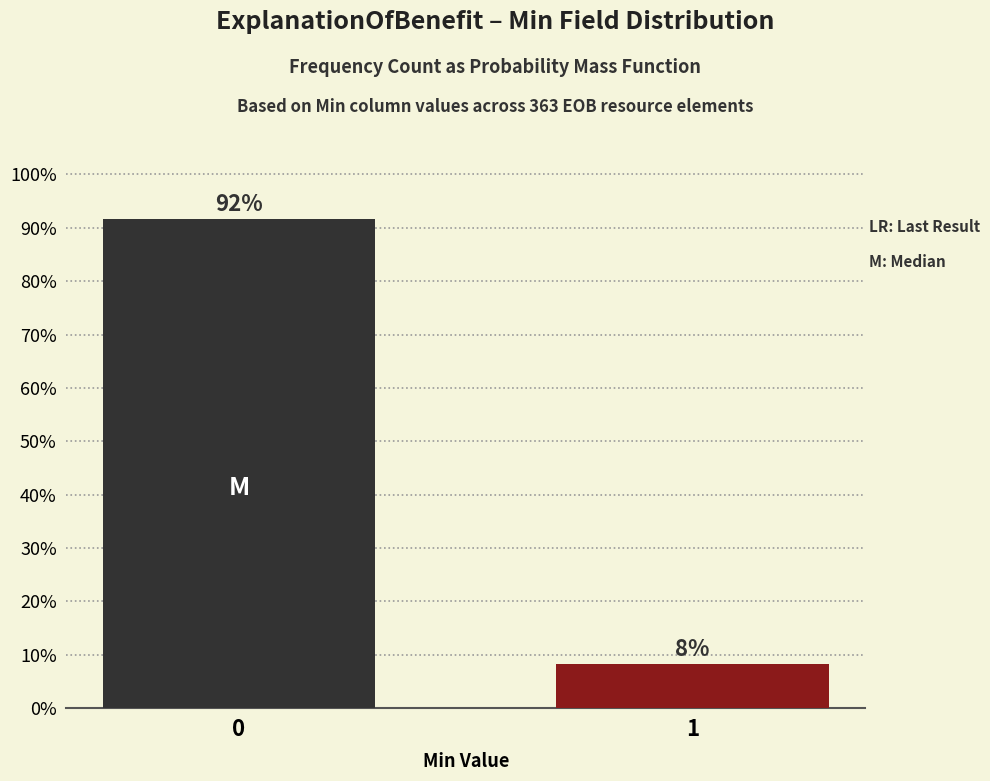

What is the value of the 2nd bar from the left?

8.3